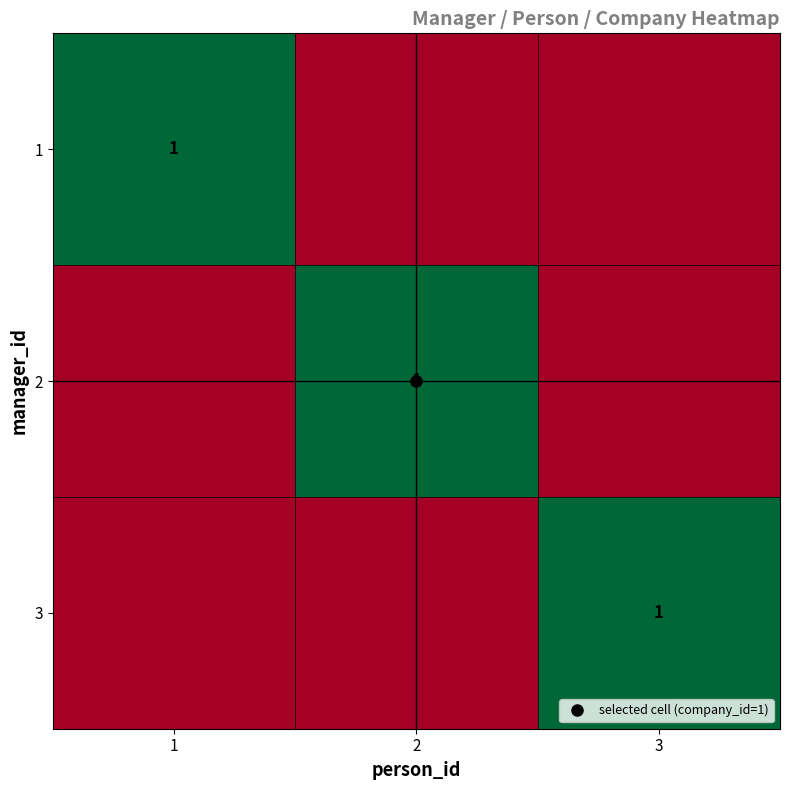

Is the value of 2 at 2 greater than the value of 1 at 3?

Yes